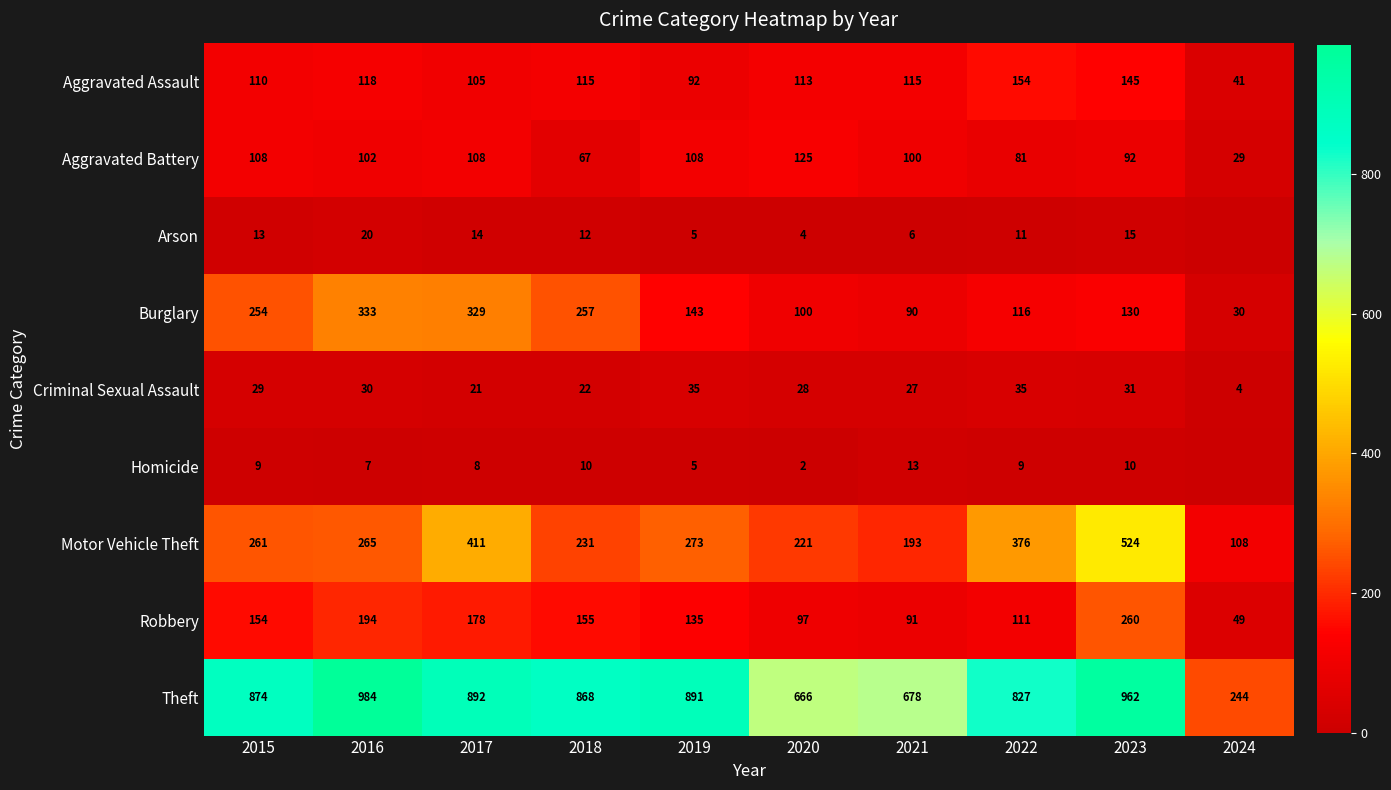

Rank the series at 2023 from lowest to highest value.

Homicide, Arson, Criminal Sexual Assault, Aggravated Battery, Burglary, Aggravated Assault, Robbery, Motor Vehicle Theft, Theft